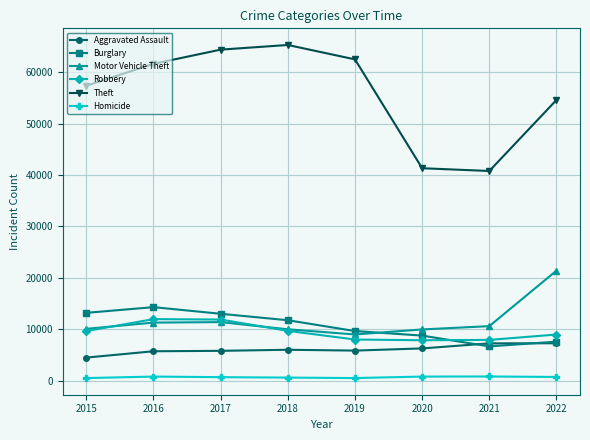

True or false: Homicide and Burglary cross at least once.

False